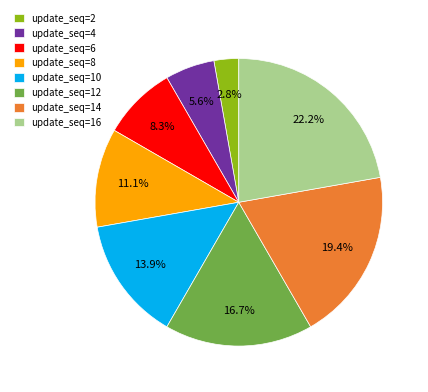

Between update_seq=10 and update_seq=6, which is larger?

update_seq=10